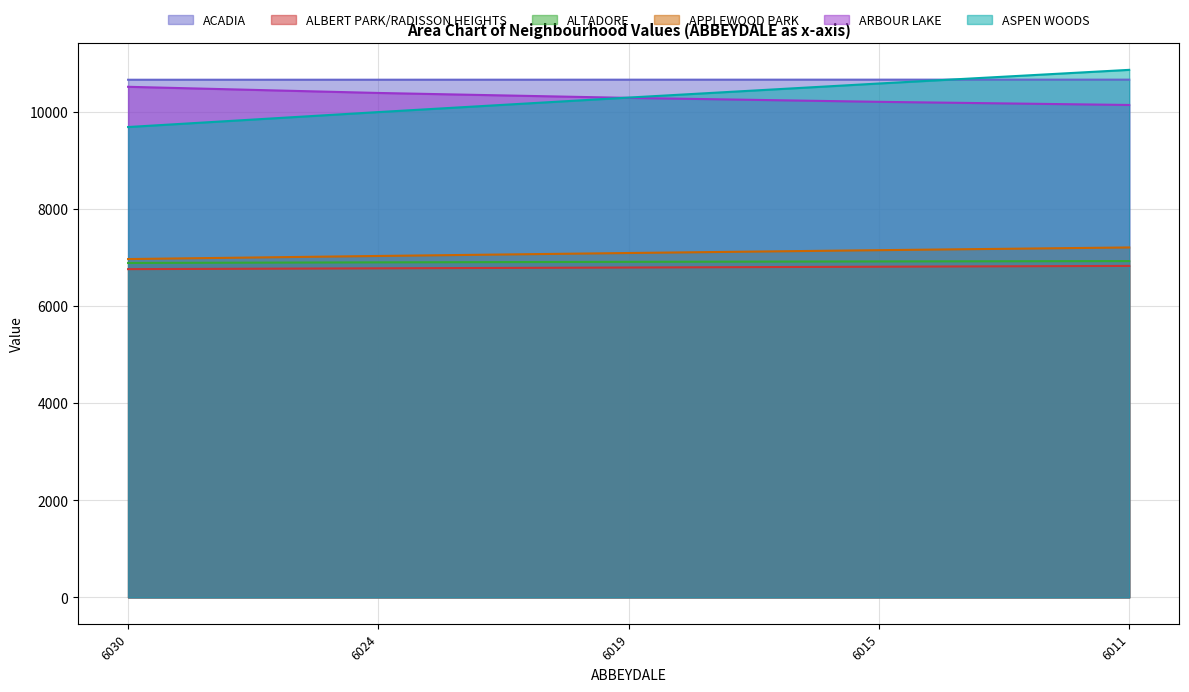

Does the chart display data point markers on the line(s)?

No